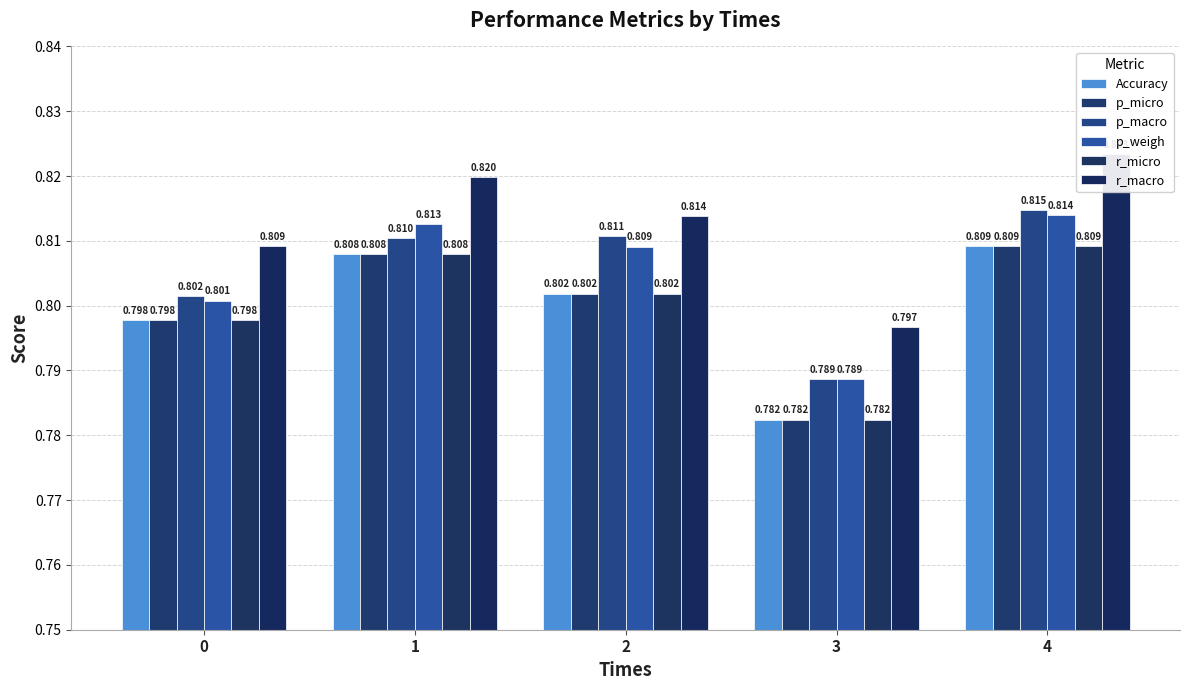

At which category is the sum across all series the highest?

4